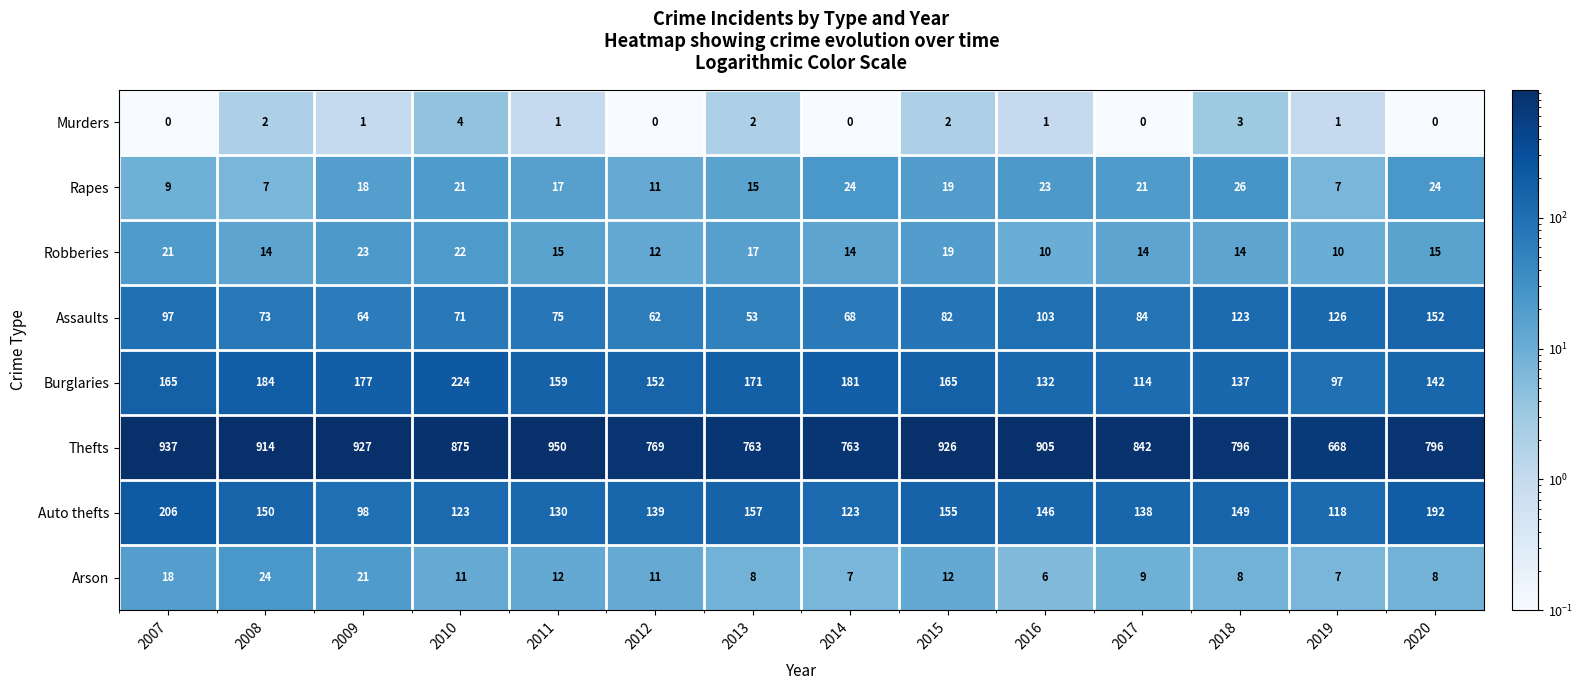

The Burglaries series shows 152 at 2012. True or false?

True